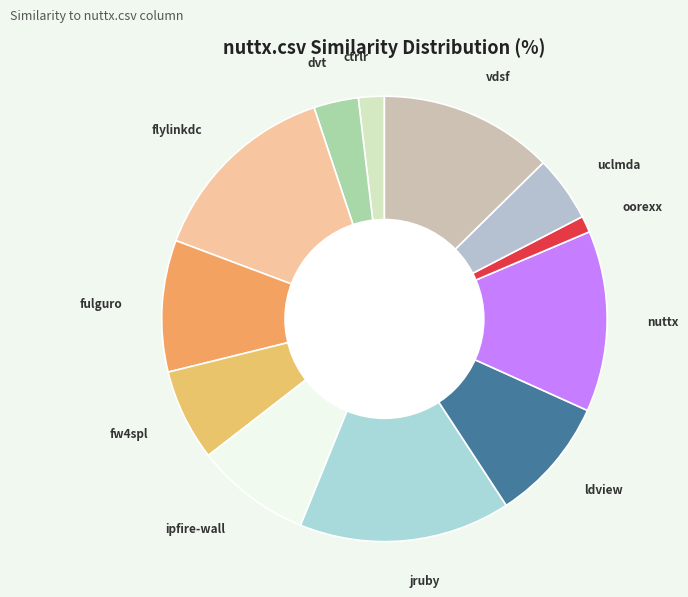

Which has a higher value, uclmda or ldview?

ldview